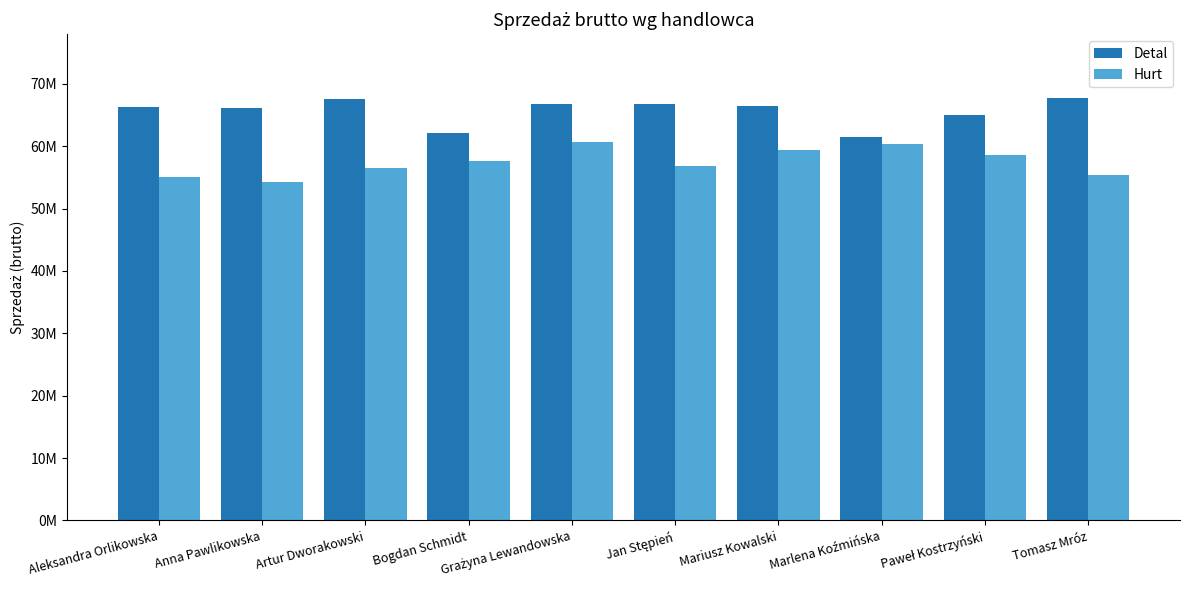

What are all the series names shown in the legend?

Detal, Hurt